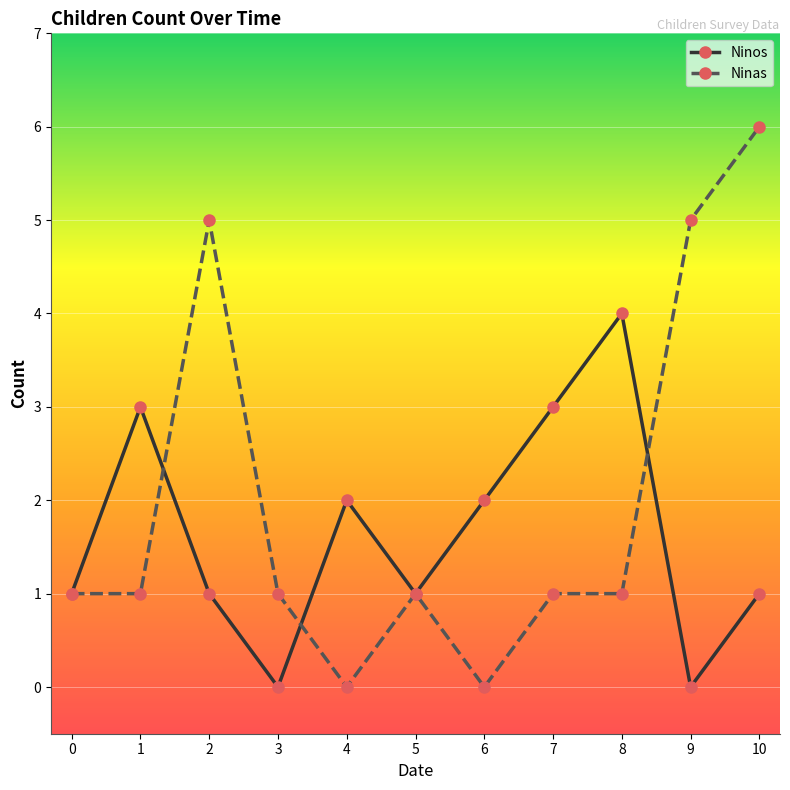

True or false: Ninos has a value of 3 at 6.

False